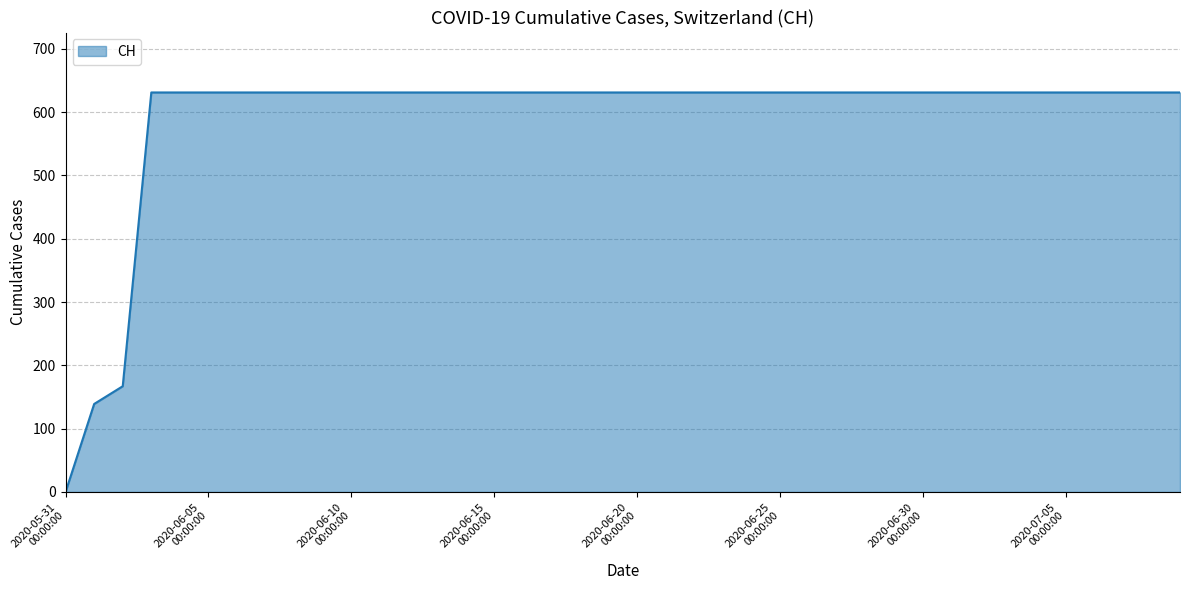

What is the maximum value shown in the chart?

631